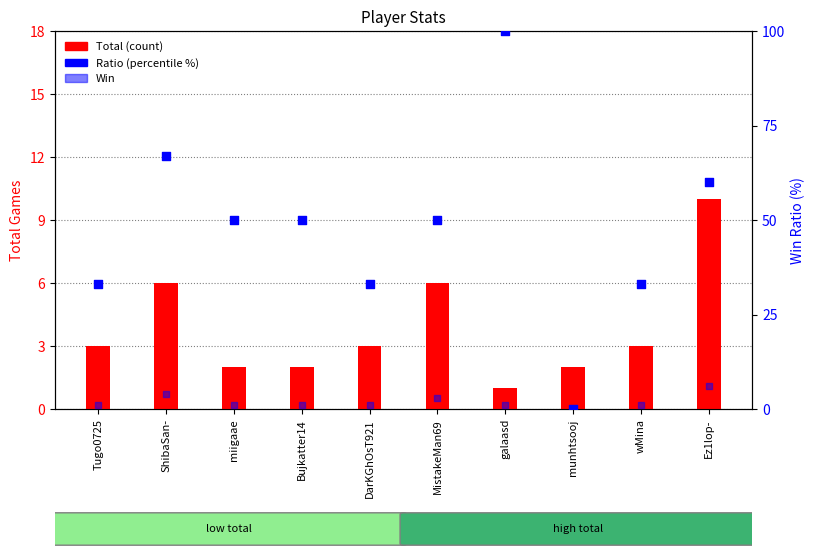

Is the value of Ratio at wMina greater than the value of Win at Ez1lop-?

Yes